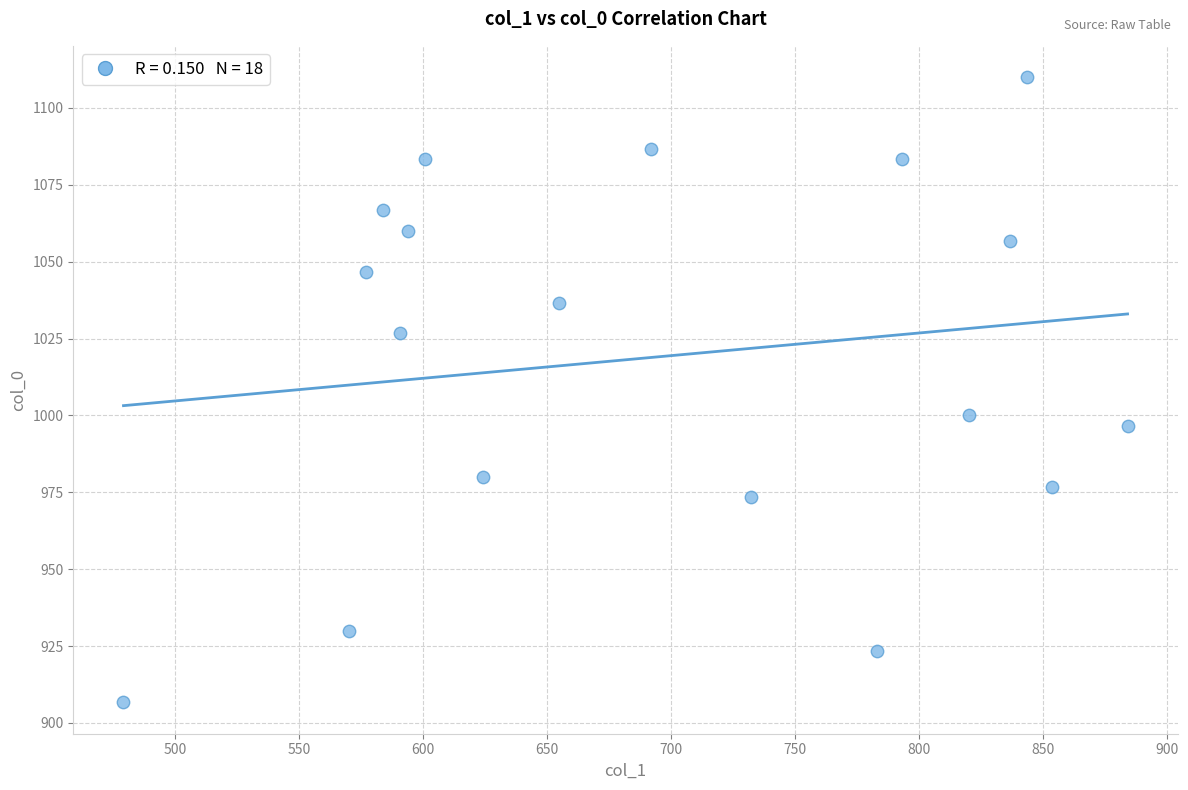

What is the range of X values (max minus min)?

405.0